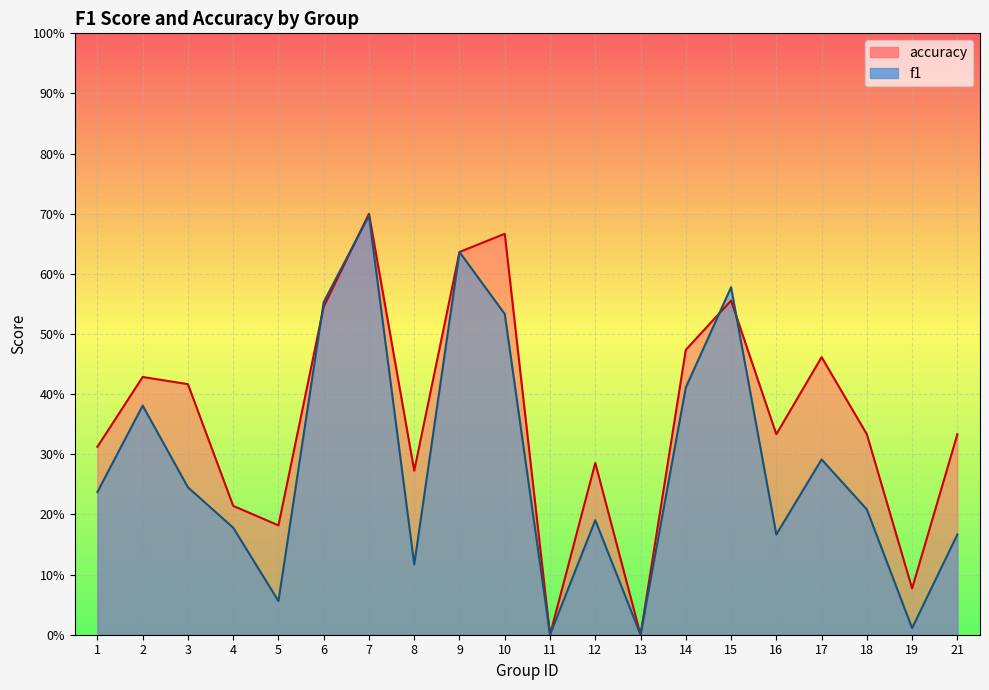

Which series has the largest total across all categories?

accuracy